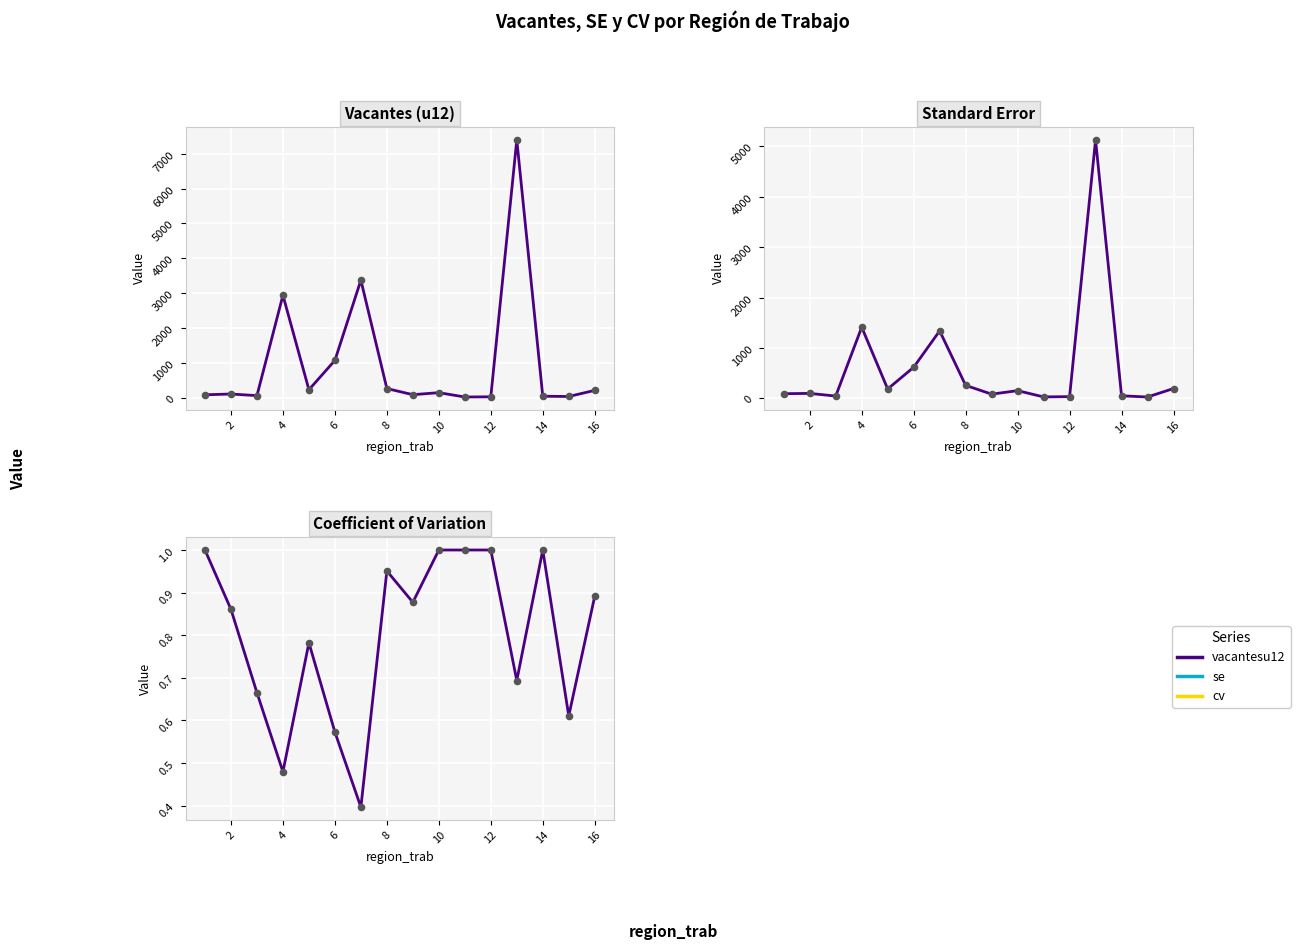

Which series has the largest total across all categories?

vacantesu12